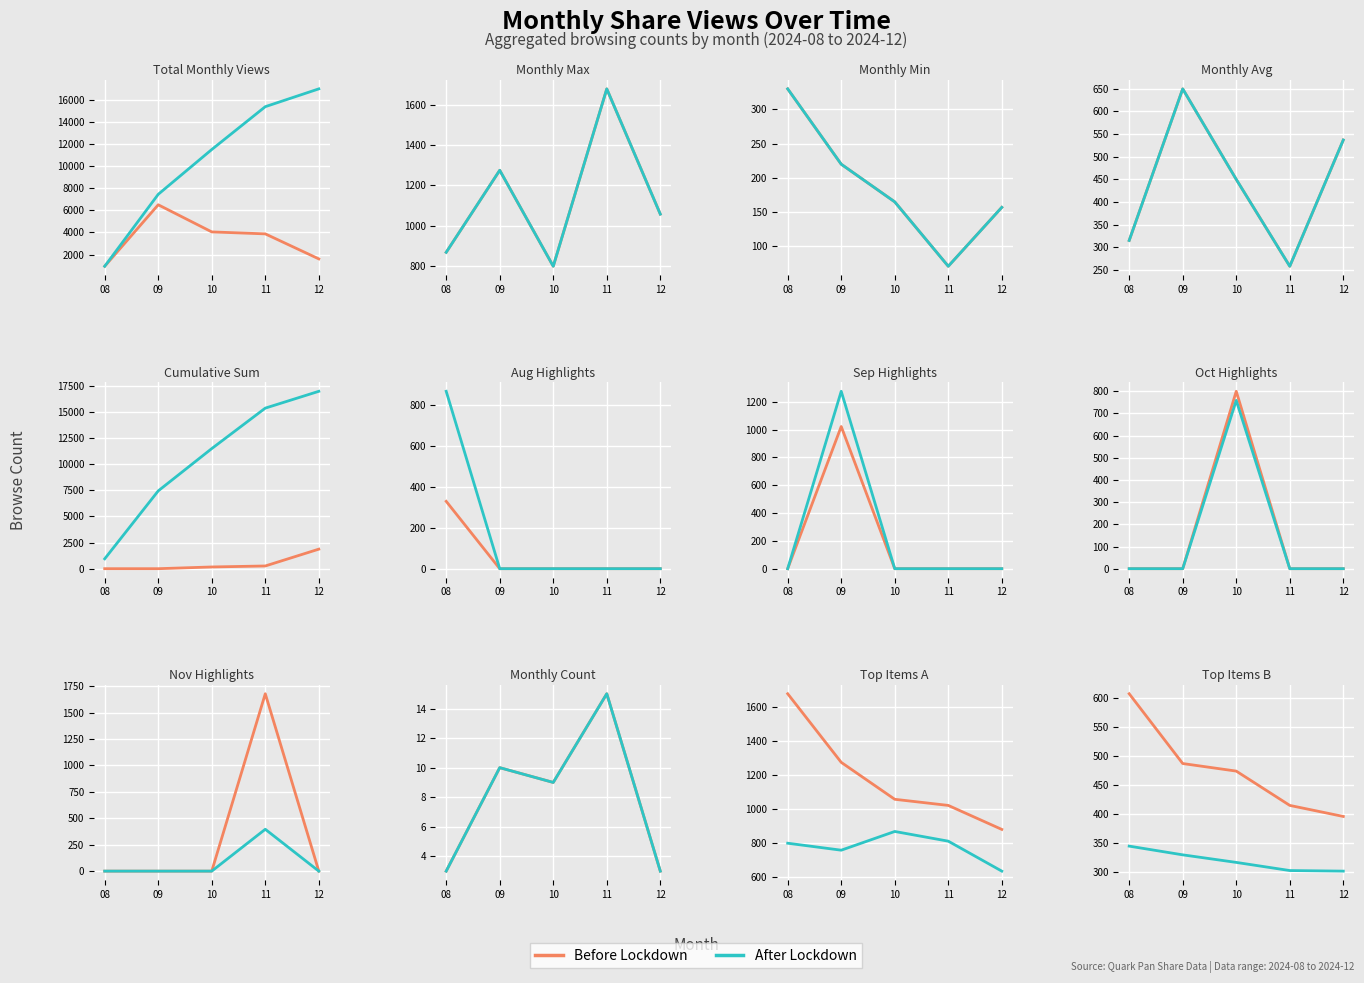

How many series are shown in this chart?

2